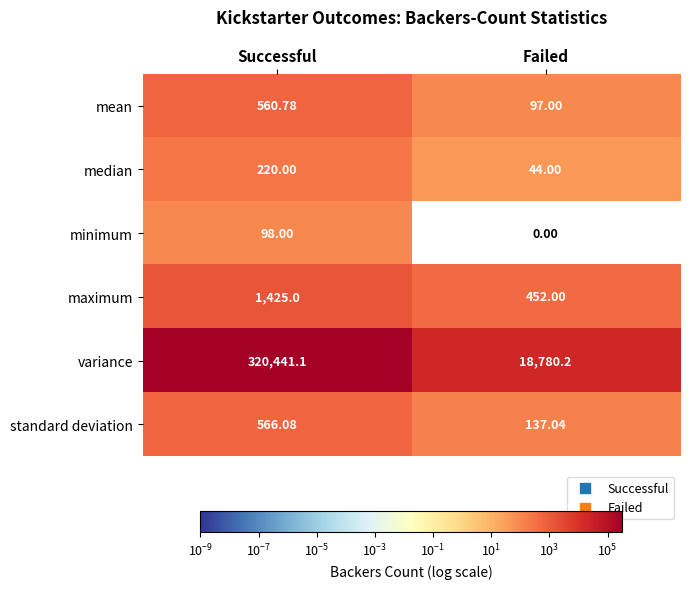

Where does the mean series first go above 560?

Successful